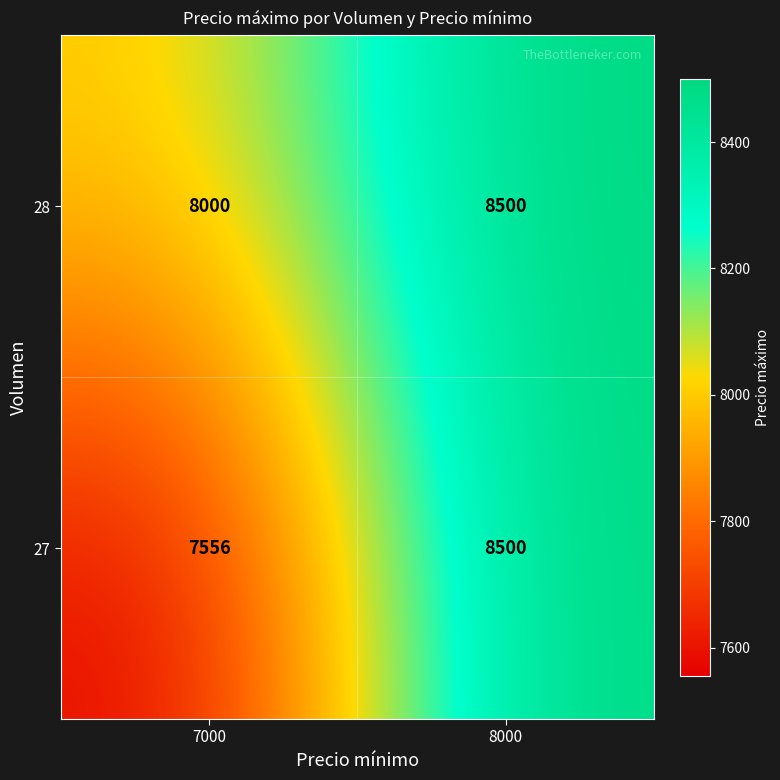

Rank the categories by 28 value from lowest to highest.

7000, 8000